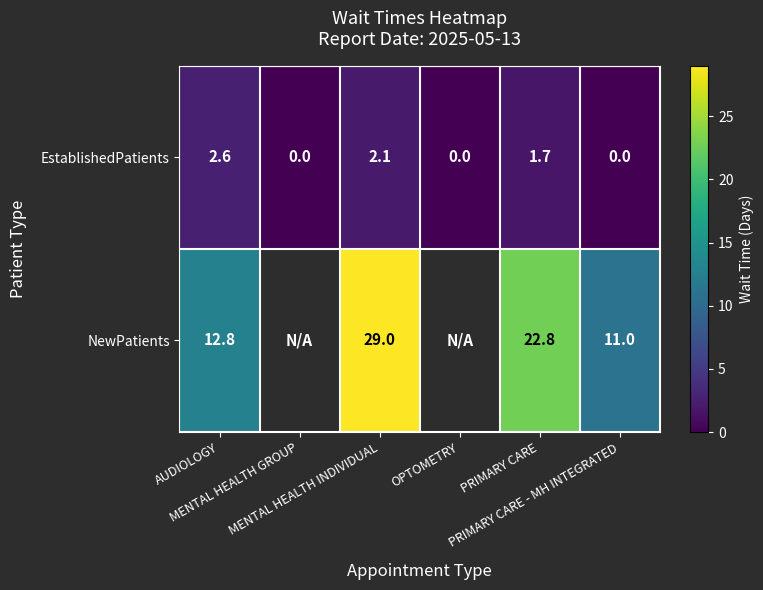

Which label corresponds to the smallest value in the chart?

MENTAL HEALTH GROUP